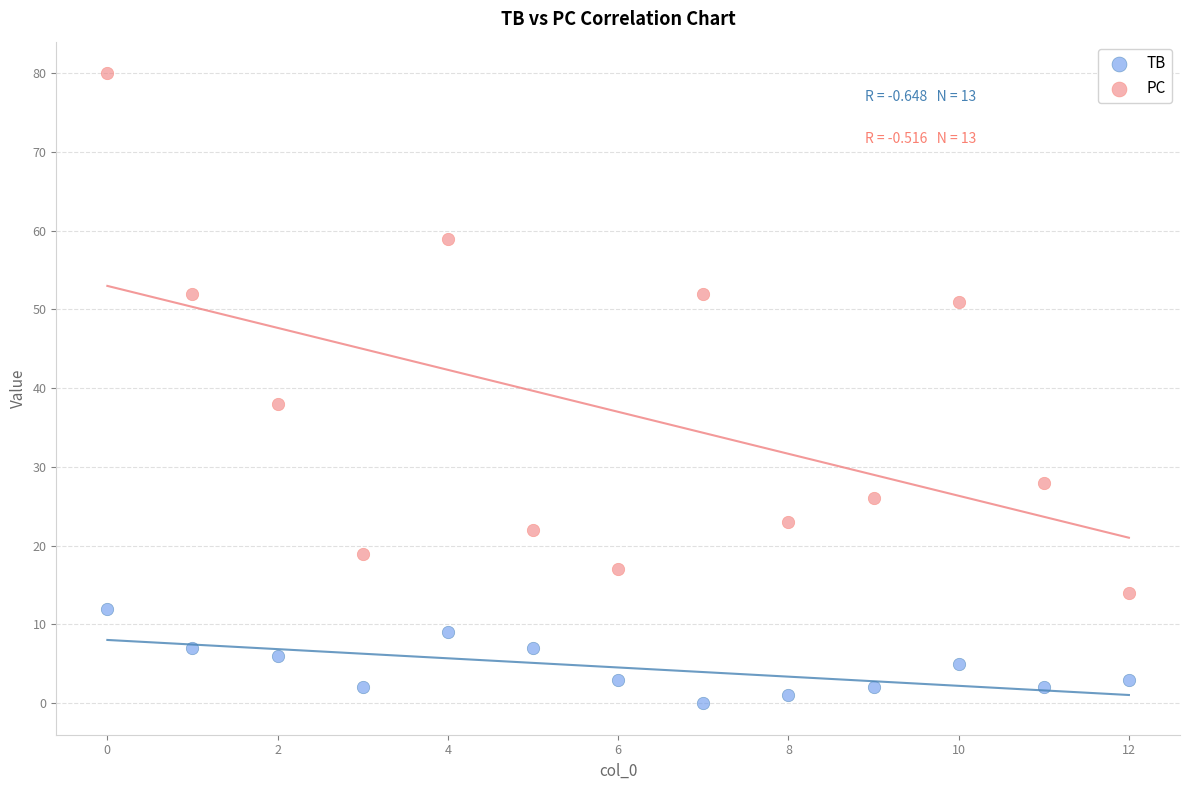

What are all the series names shown in the legend?

TB, PC